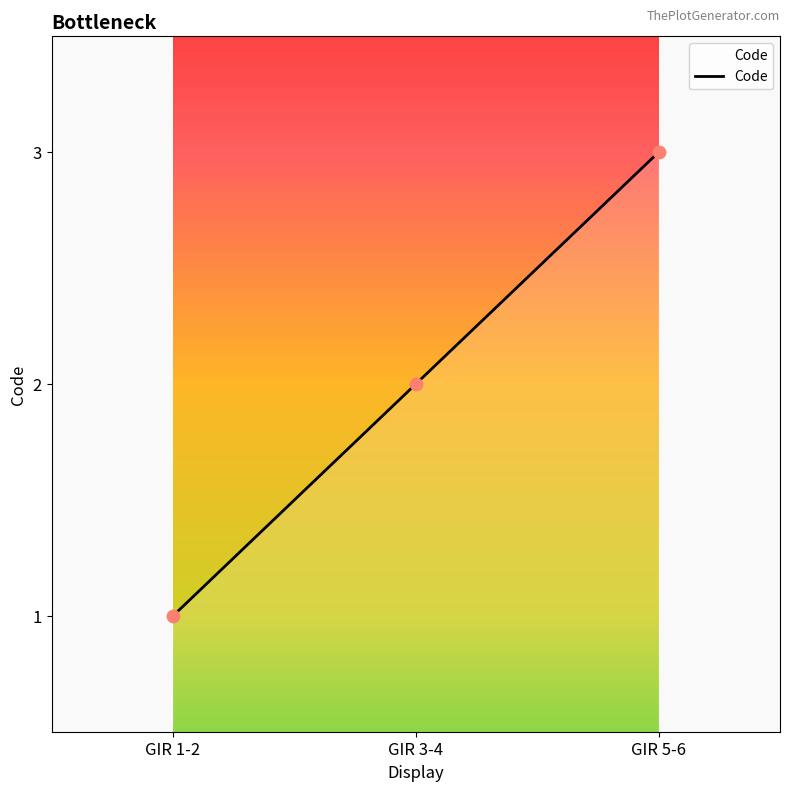

What is the change in value from GIR 1-2 to GIR 5-6?

+2